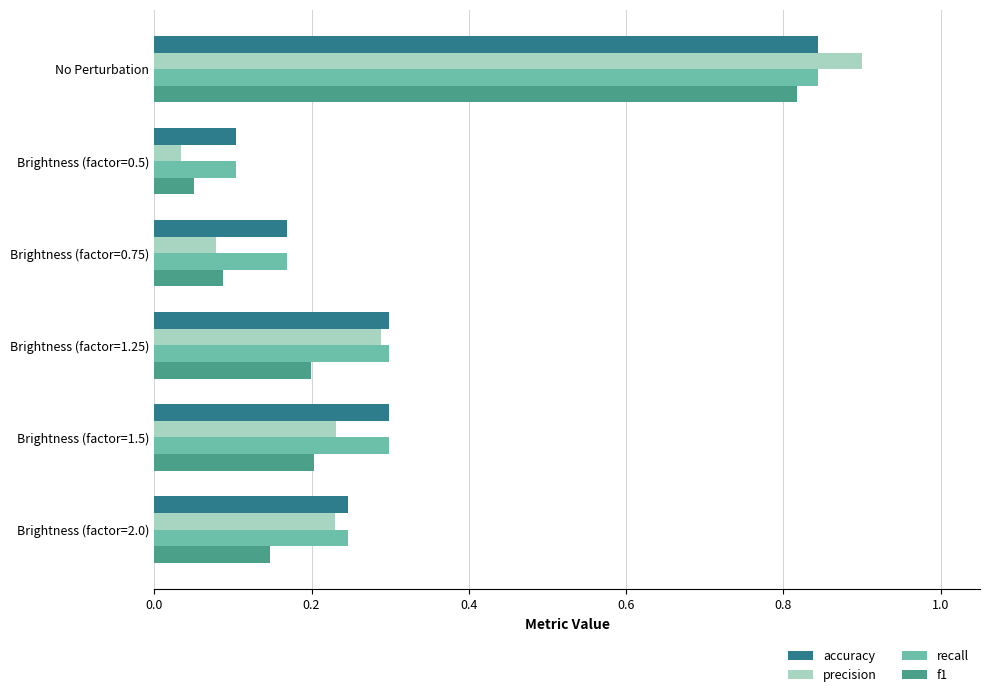

What is the difference between the maximum and minimum values in the recall series?

0.7